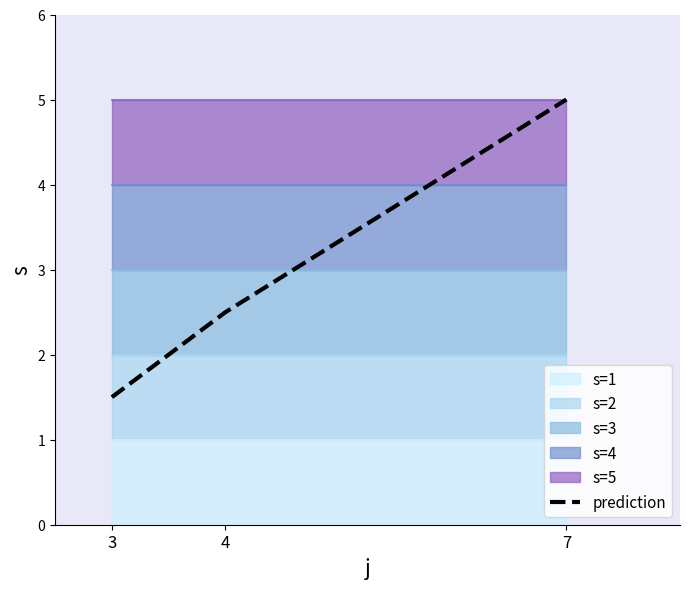

How many data points are above 2?

2